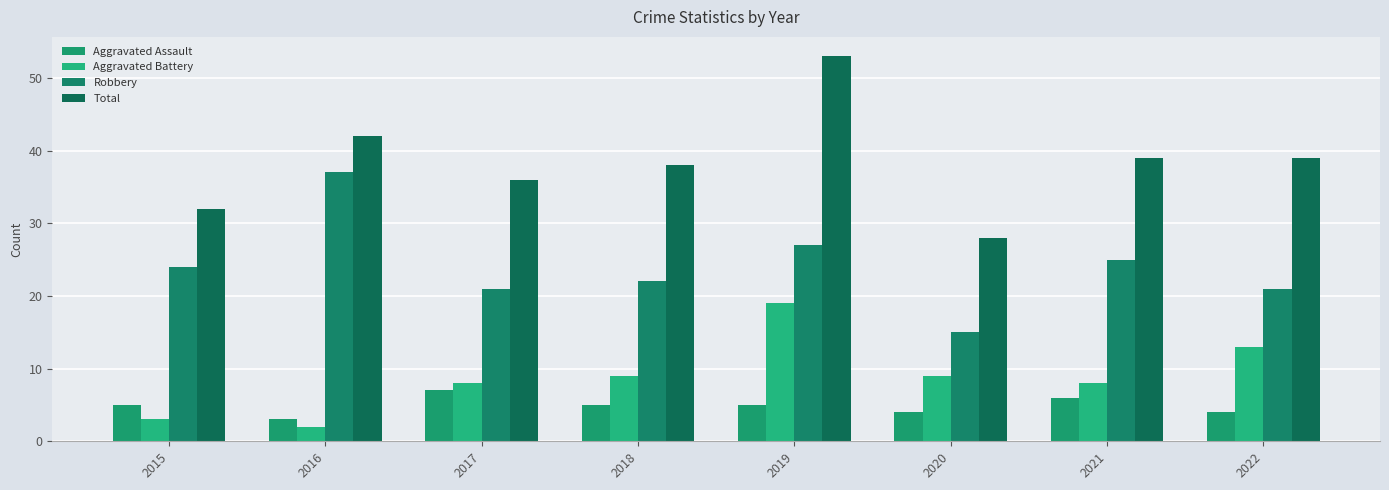

Which has a higher value, 2015 or 2018?

2015